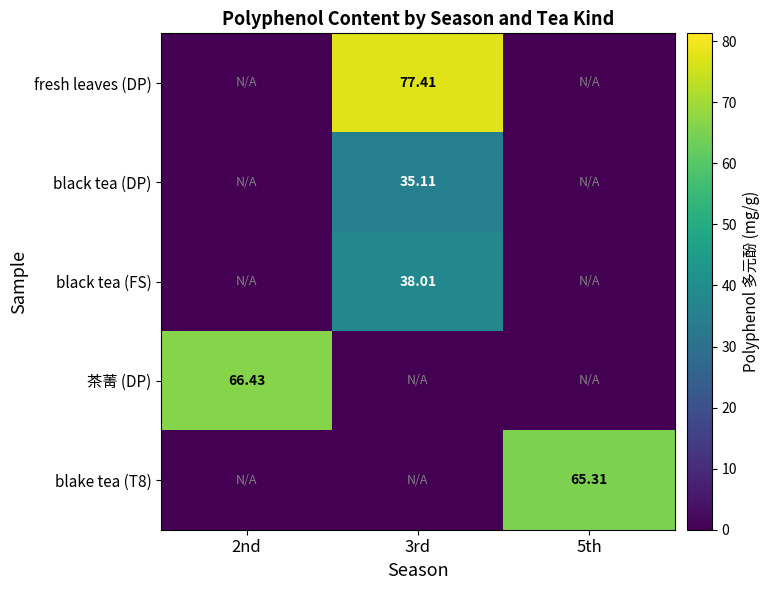

Is it true that fresh leaves (DP) equals 0.0 at 5th?

True